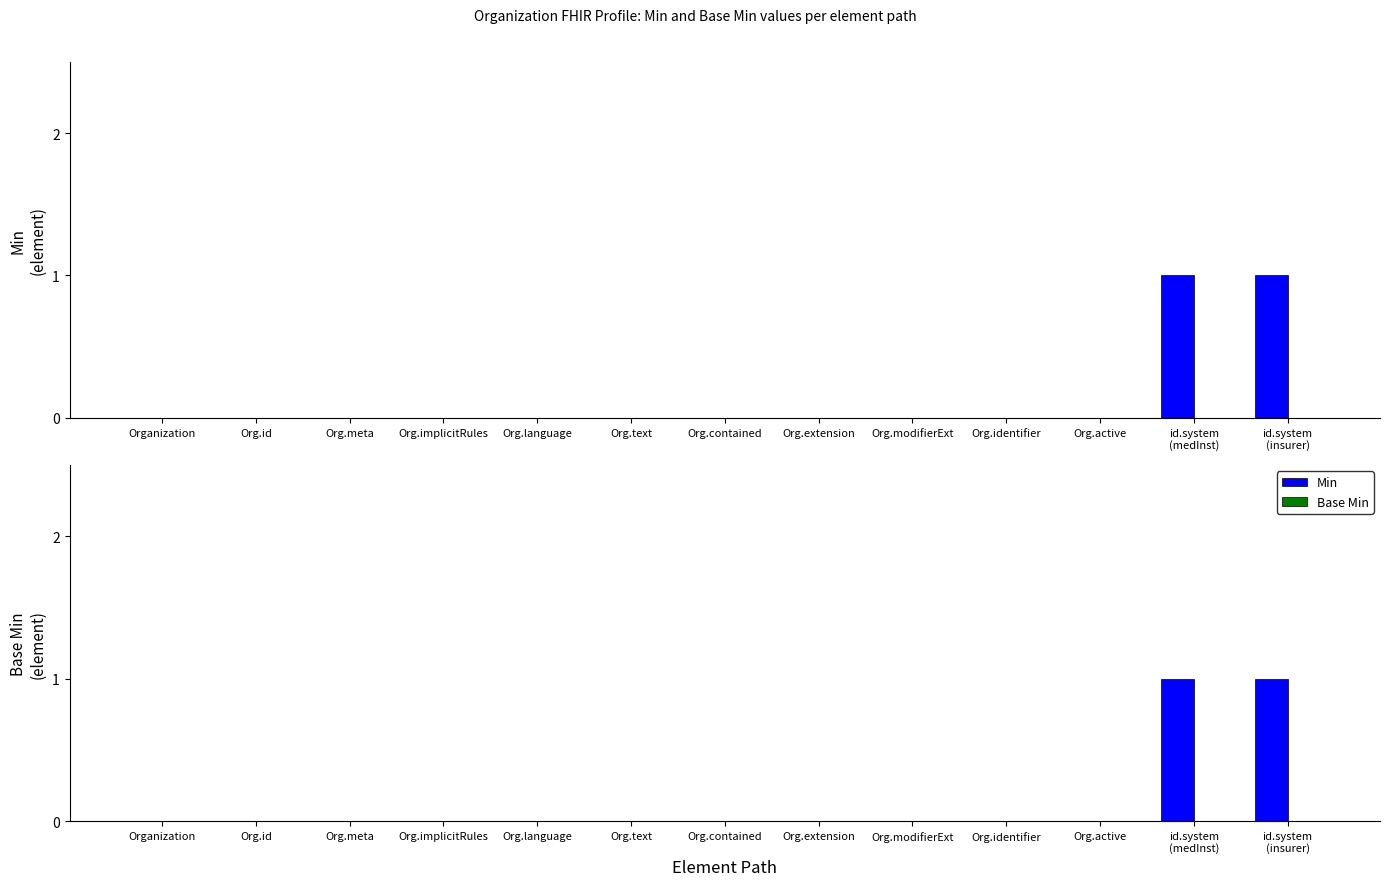

What is the label of the 7th bar from the right?

Org.contained